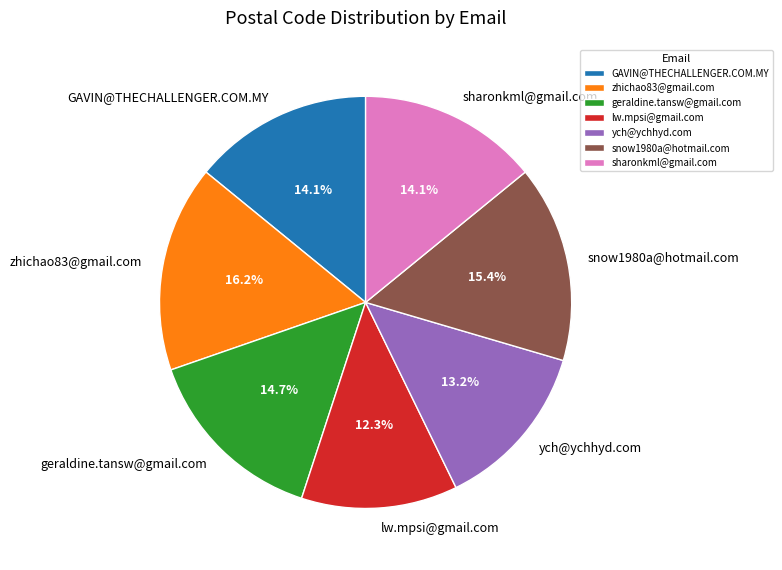

What is the ratio of the value at snow1980a@hotmail.com to the value at zhichao83@gmail.com?

1.0